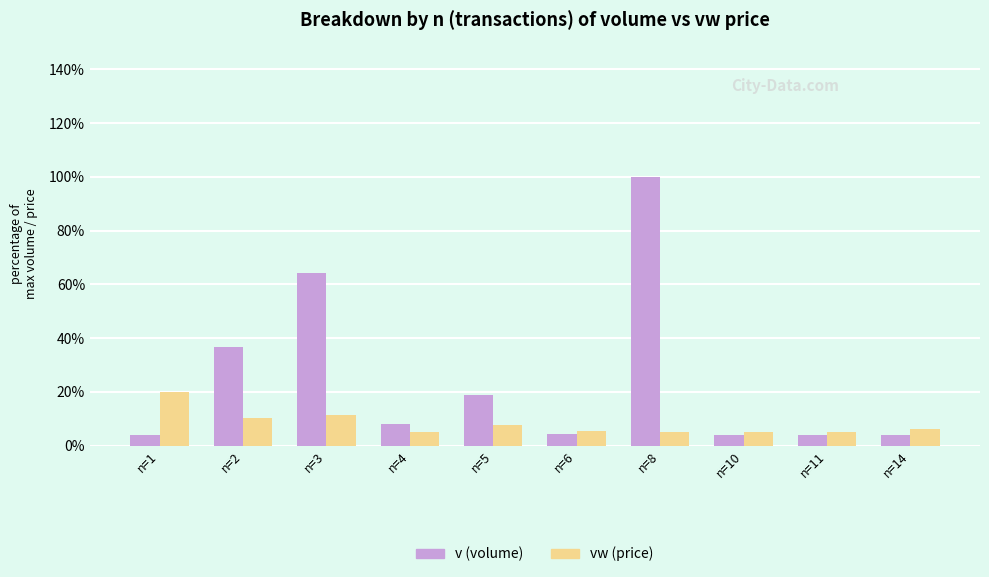

Is it true that v (volume) equals 4.0 at n=14?

True